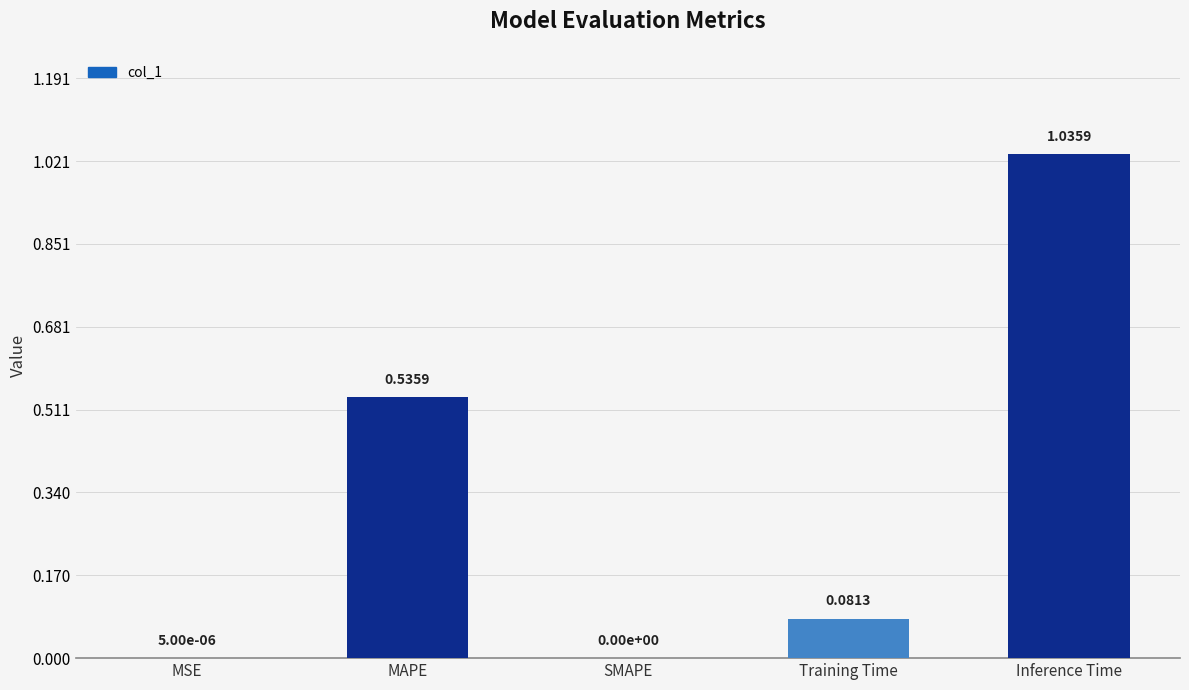

At which category does the chart reach its peak across all series?

Inference Time